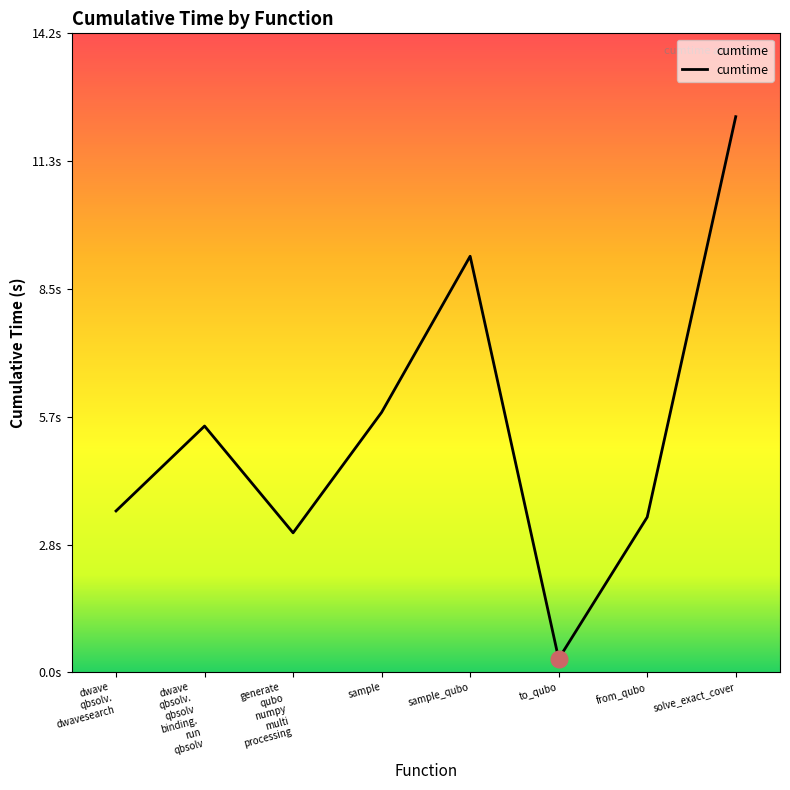

What is the label of the 1st point from the left?

dwave qbsolv. dwavesearch